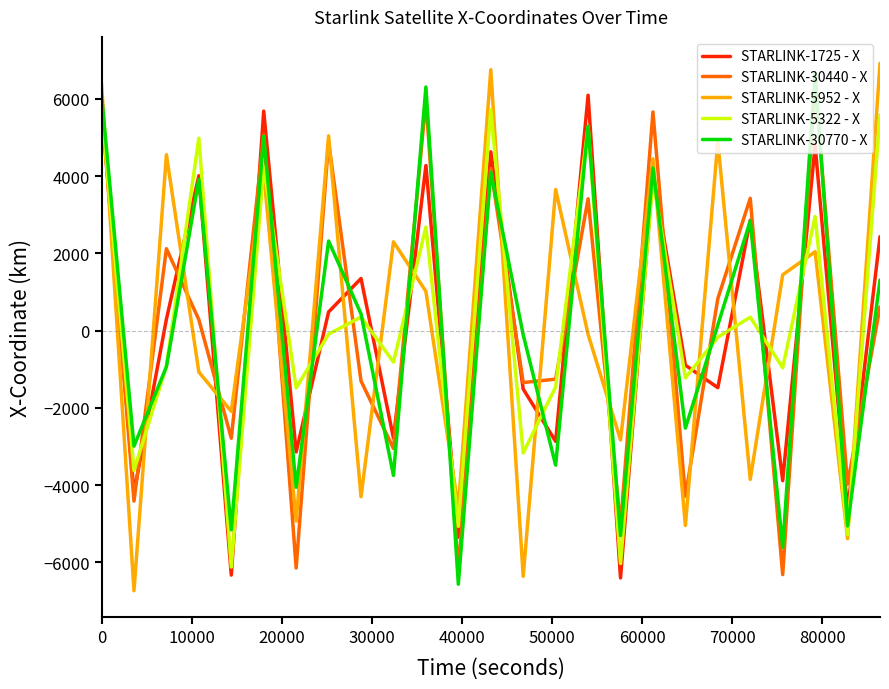

Rank the series by their maximum value, from lowest to highest.

STARLINK-5322 - X, STARLINK-1725 - X, STARLINK-30440 - X, STARLINK-30770 - X, STARLINK-5952 - X